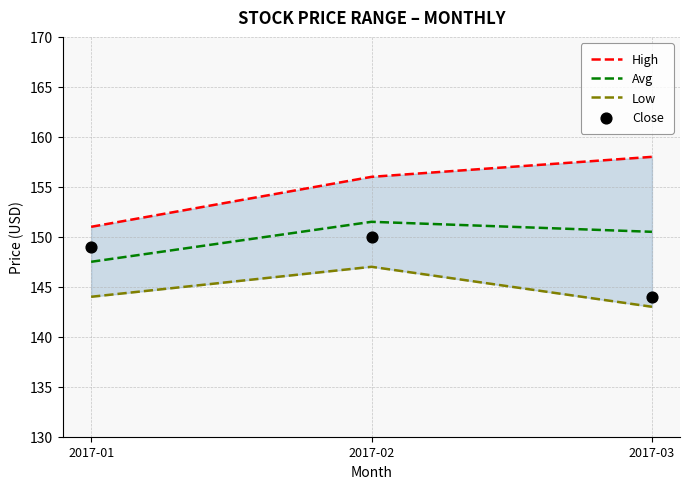

Which series contains the highest Y value?

High